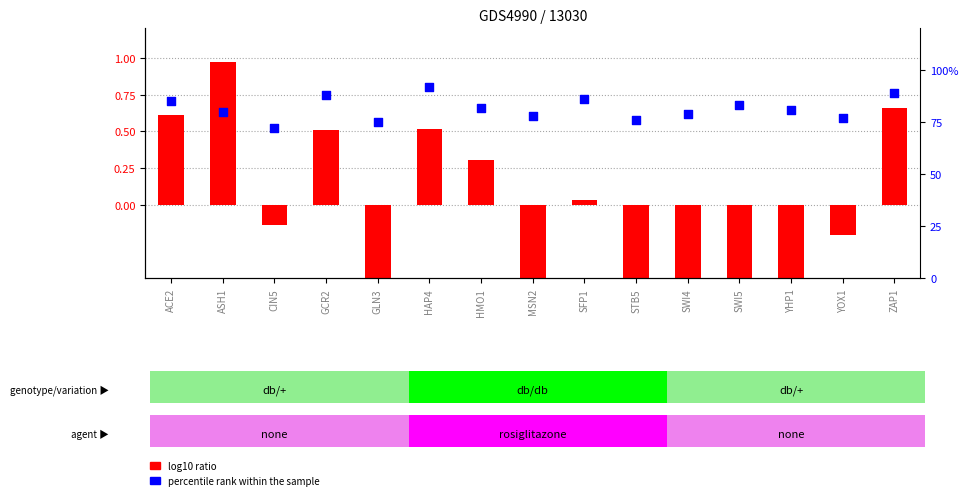

What are all the series names shown in the legend?

log10 ratio, percentile rank within the sample